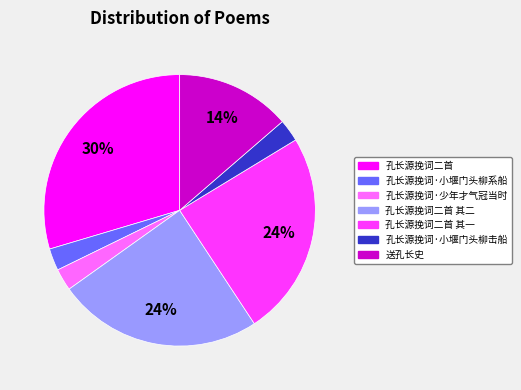

Which has a higher value, 孔长源挽词二首 or 孔长源挽词二首 其二?

孔长源挽词二首